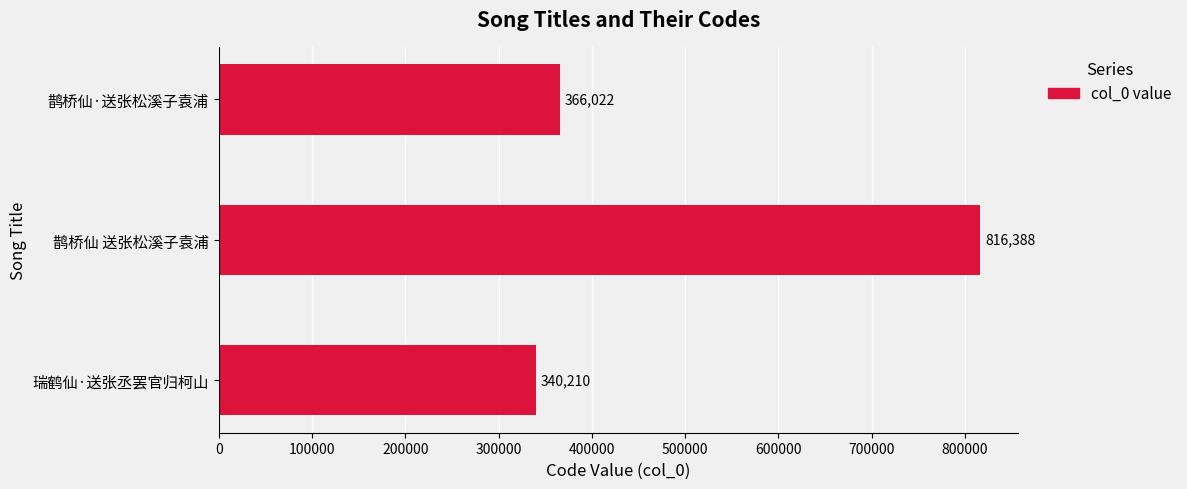

Approximately how many times larger is the value at 瑞鹤仙·送张丞罢官归柯山 compared to 鹊桥仙·送张松溪子袁浦?

0.9